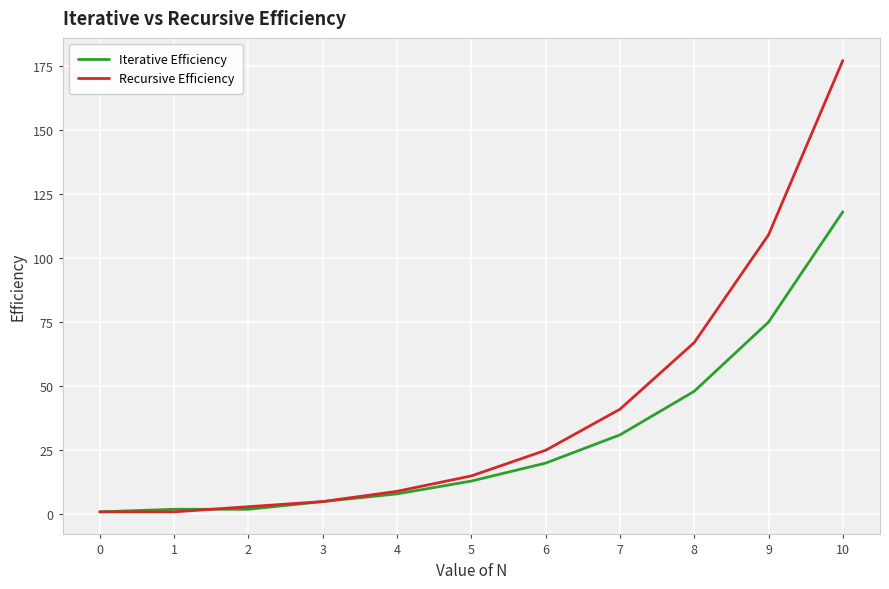

After their last crossing, which series has the higher values: Recursive Efficiency or Iterative Efficiency?

Recursive Efficiency